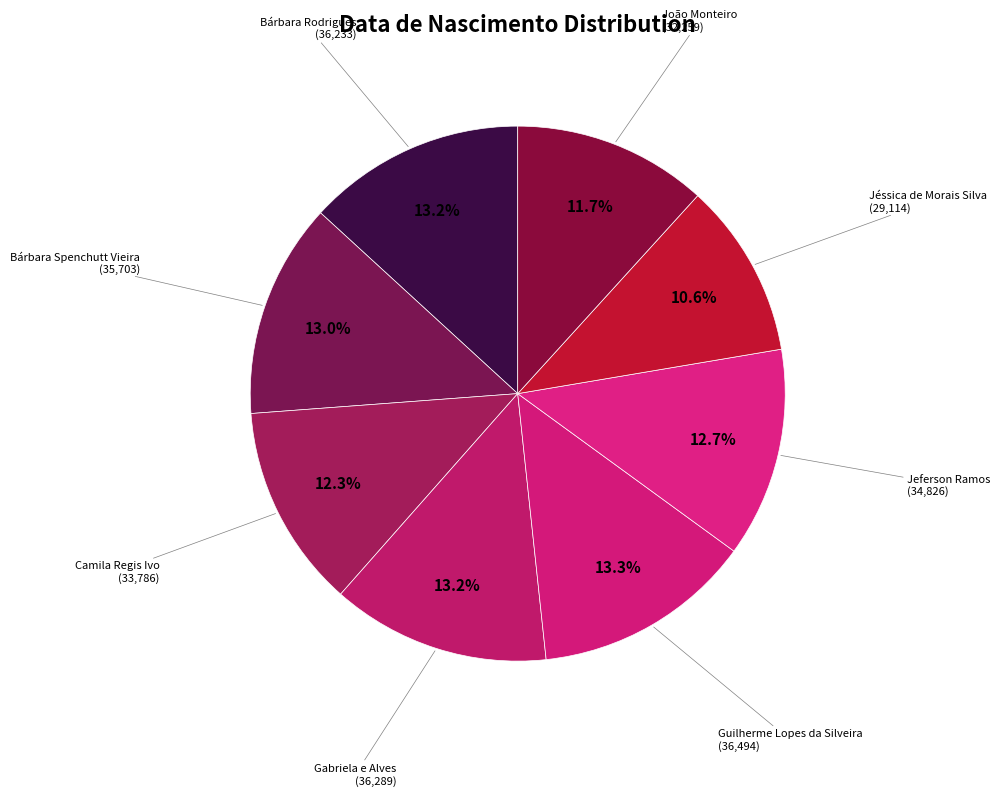

What is the total percentage of Camila Regis Ivo and Gabriela e Alves?

25.5%